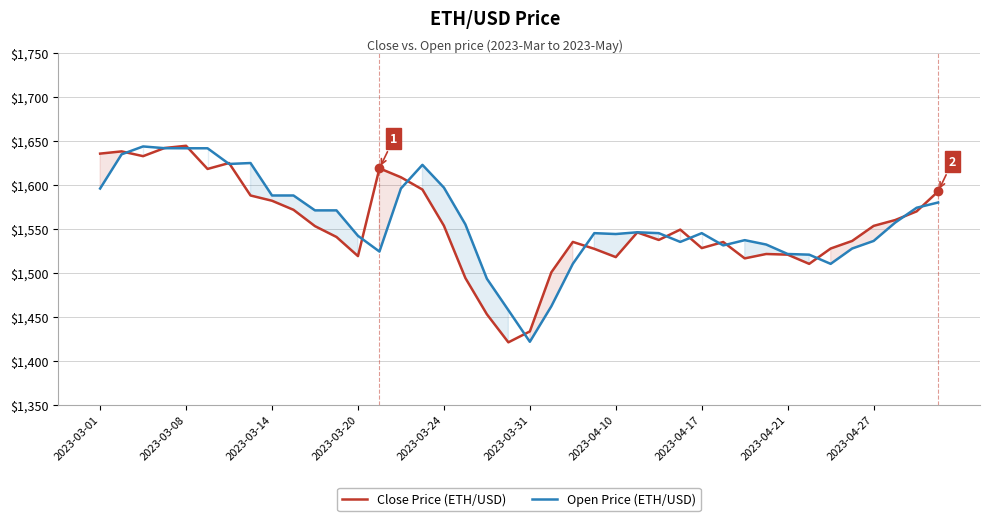

Reading left to right, list all the values displayed in this chart.

Close Price (ETH/USD): 1635.9	1638.5	1633.0	1642.3	1644.8	1618.5	1625.2	1588.2	1582.3	1572.0	1553.3	1541.0	1519.3	1619.2	1609.0	1595.0	1553.8	1494.3	1453.0	1421.1	1433.5	1500.8	1535.4	1527.5	1518.1	1546.2	1537.7	1549.4	1528.4	1535.3	1516.7	1521.7	1520.9	1510.4	1527.9	1536.5	1553.7	1560.3	1570.2	1592.9
Open Price (ETH/USD): 1596.2	1635.1	1644.1	1642.1	1642.0	1642.0	1624.1	1625.2	1588.2	1588.2	1571.3	1571.3	1542.3	1524.4	1596.2	1623.1	1597.2	1555.3	1493.5	1457.7	1421.8	1462.1	1510.5	1545.4	1544.4	1546.4	1545.4	1535.4	1545.4	1531.4	1537.4	1532.4	1521.7	1520.9	1510.4	1527.9	1536.5	1557.3	1574.3	1580.3